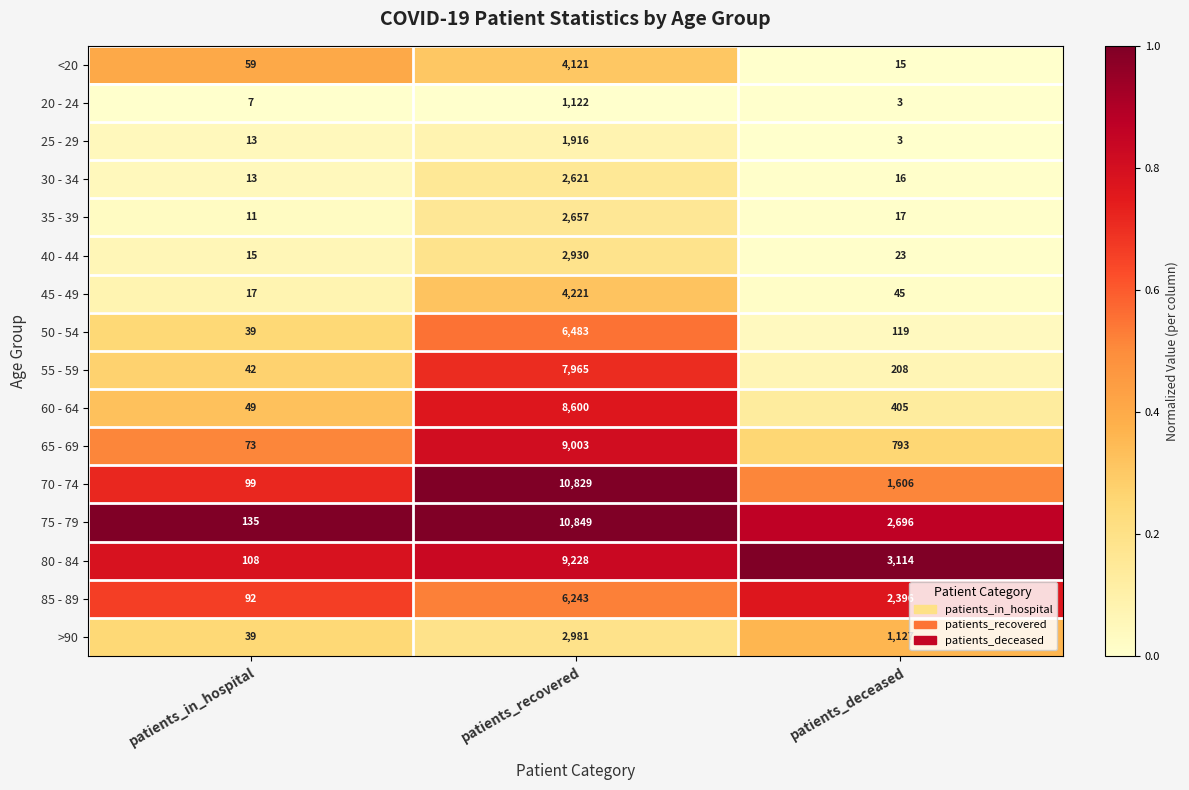

Which series has the largest total across all categories?

75 - 79